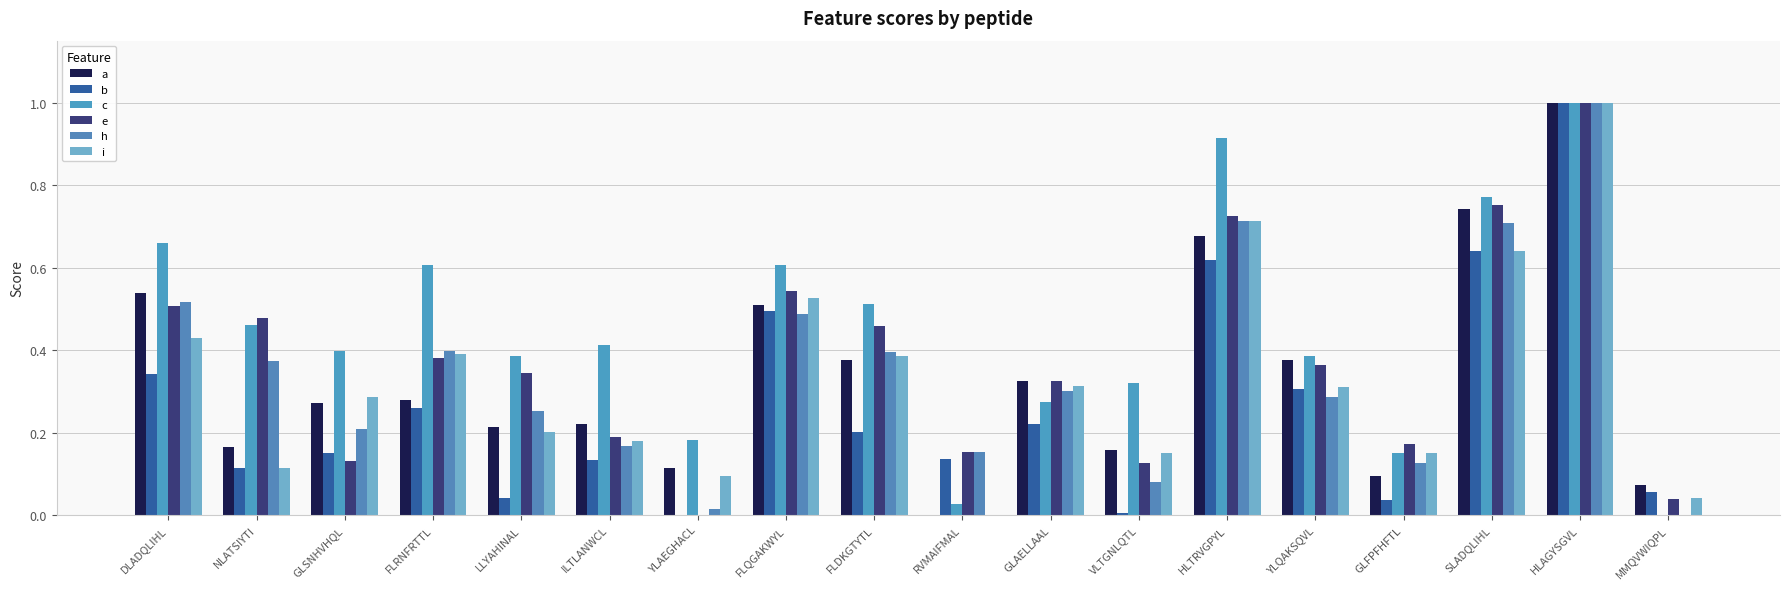

The value of h at FLRNFRTTL is 0.4. True or false?

True